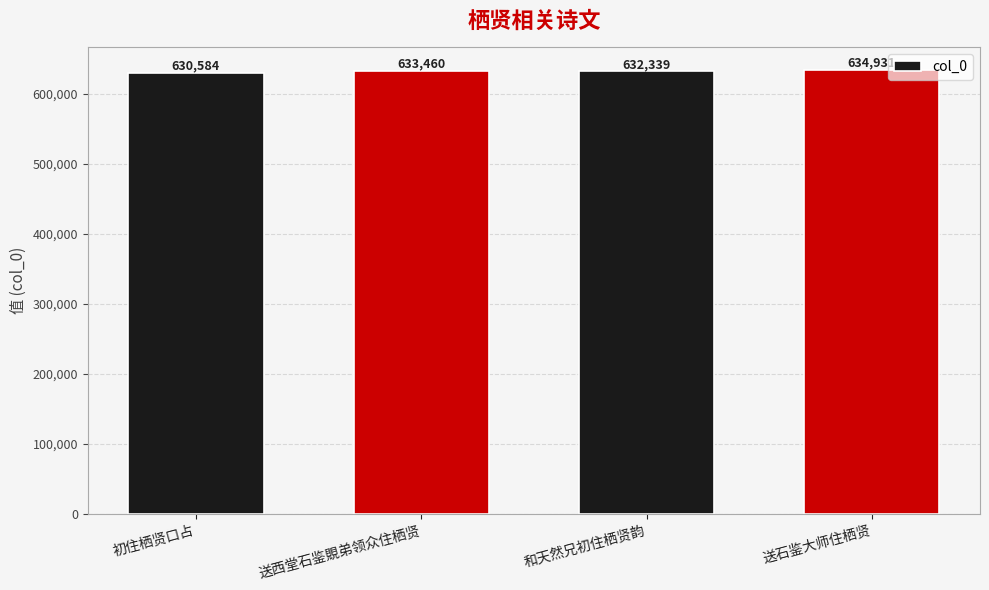

Which has a higher value, 送石鉴大师住栖贤 or 送西堂石鉴覞弟领众住栖贤?

送石鉴大师住栖贤